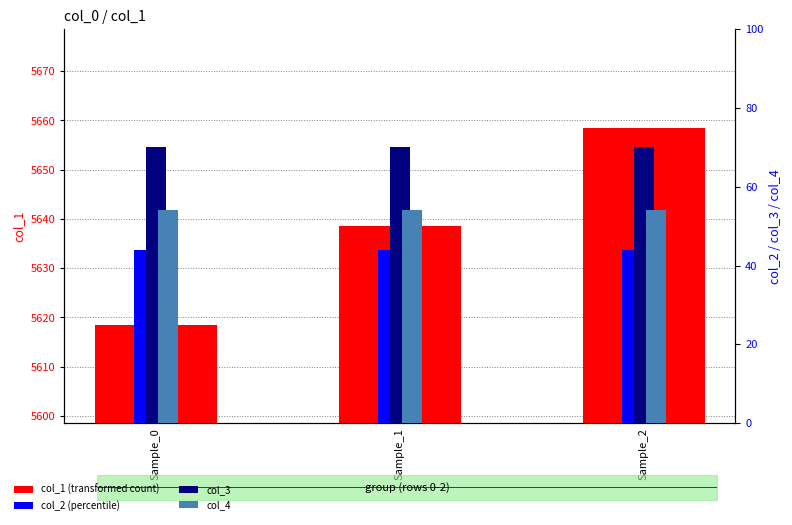

How many bars are there in each group?

4